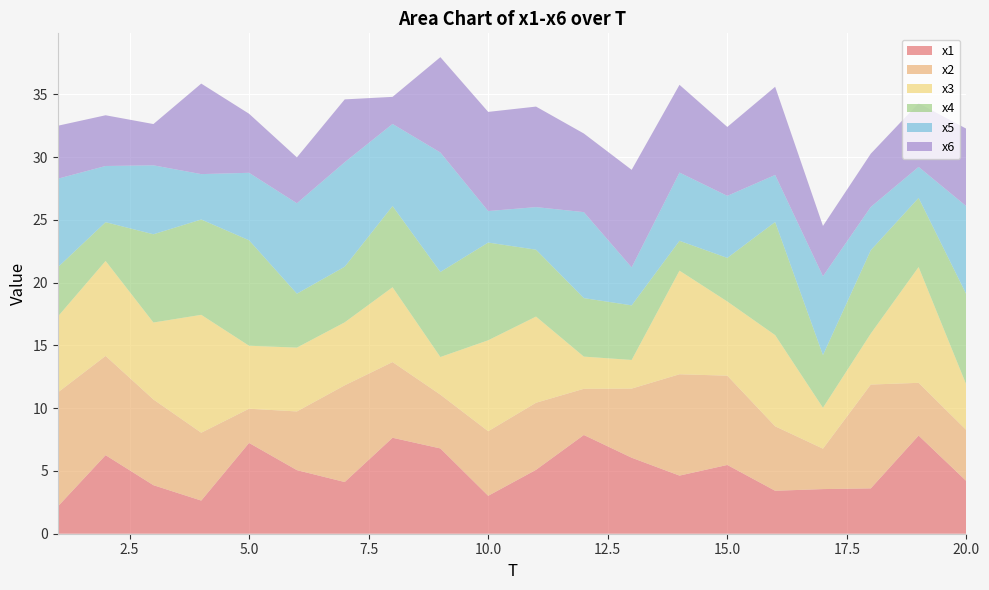

Reading left to right, extract all data points from this chart.

x1: 2.2	6.3	3.9	2.6	7.2	5.1	4.1	7.6	6.8	3.0	5.1	7.9	6.1	4.6	5.5	3.4	3.6	3.6	7.8	4.2
x2: 9.1	7.9	6.8	5.4	2.7	4.7	7.7	6.0	4.3	5.1	5.3	3.7	5.5	8.1	7.1	5.1	3.2	8.3	4.2	4.1
x3: 6.0	7.6	6.1	9.4	5.0	5.1	5.0	6.0	3.0	7.2	6.9	2.6	2.3	8.3	5.9	7.3	3.3	4.1	9.2	3.6
x4: 3.9	3.1	7.0	7.6	8.4	4.3	4.4	6.5	6.8	7.8	5.3	4.7	4.4	2.4	3.5	9.0	4.2	6.6	5.5	7.2
x5: 7.1	4.5	5.5	3.6	5.4	7.2	8.3	6.5	9.5	2.5	3.4	6.9	3.0	5.4	4.9	3.7	6.3	3.4	2.5	7.0
x6: 4.2	4.0	3.3	7.2	4.7	3.7	5.0	2.2	7.6	7.9	8.0	6.3	7.8	7.0	5.5	7.0	4.0	4.2	5.1	6.2